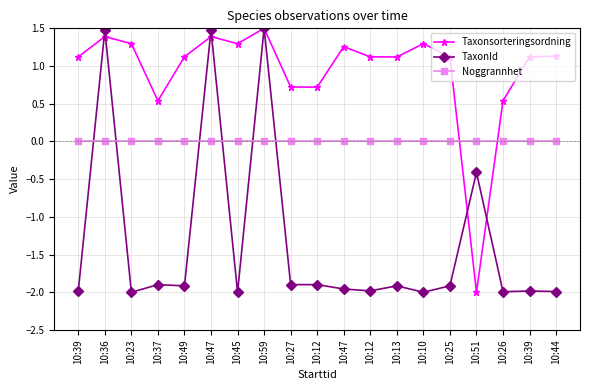

True or false: TaxonId and Noggrannhet intersect in this chart.

True